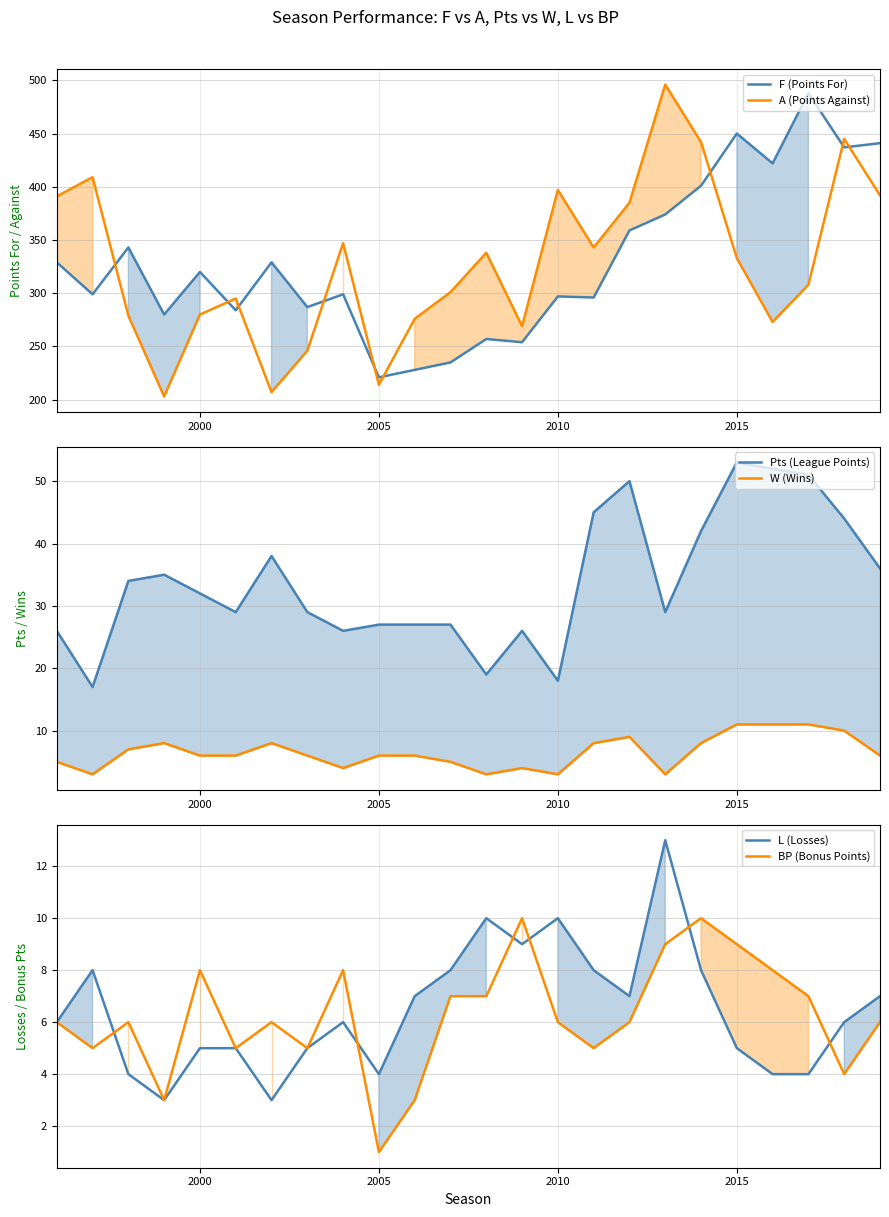

What is the value of the F (Points For) point at the 12th from the left?

235